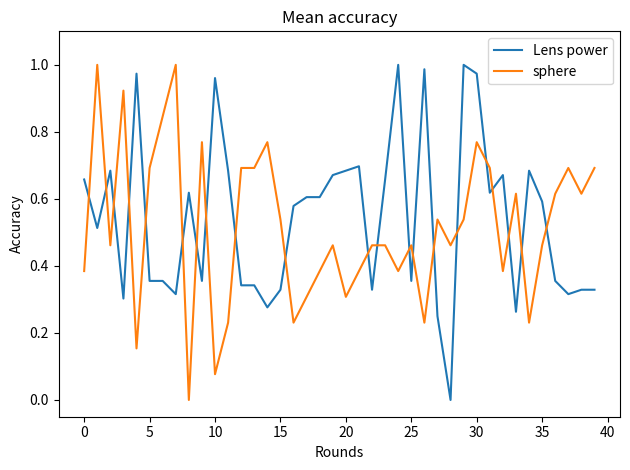

How many times do sphere and Lens power cross each other?

21